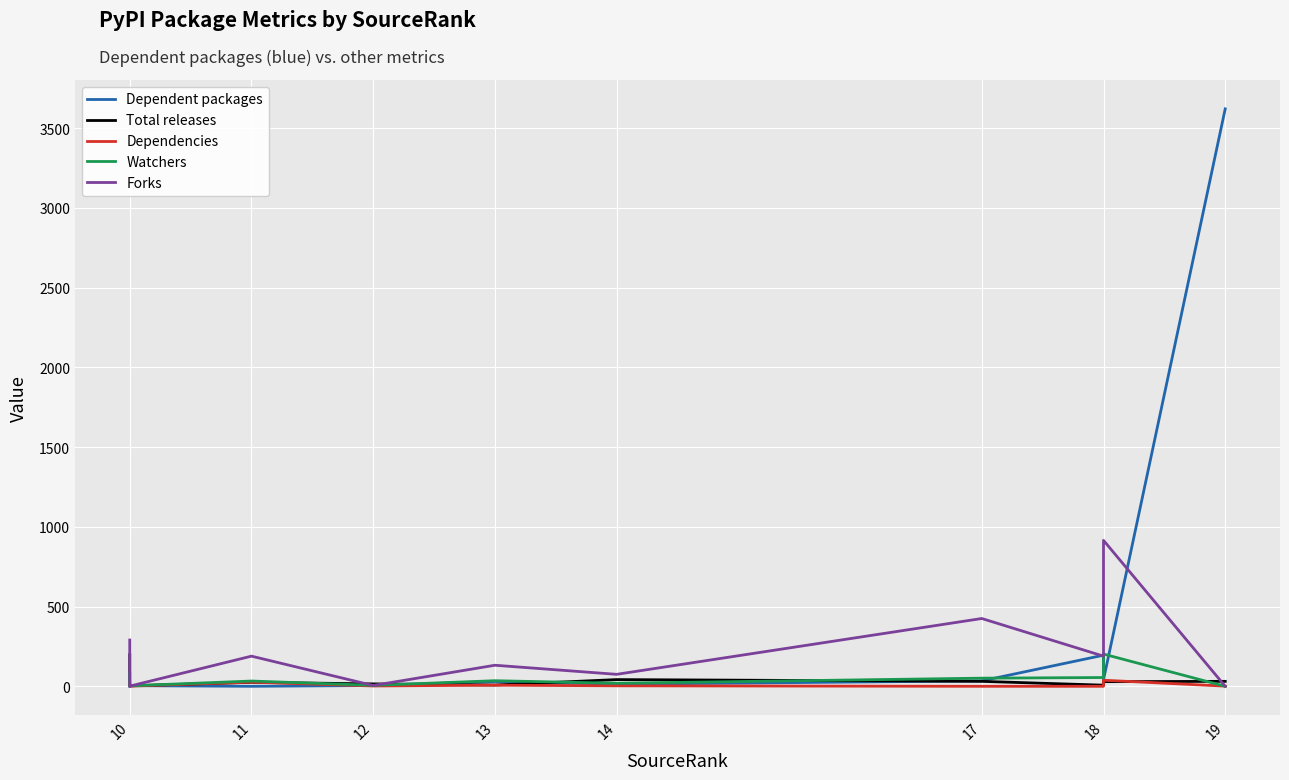

Where does the Dependencies series first go above 3?

10